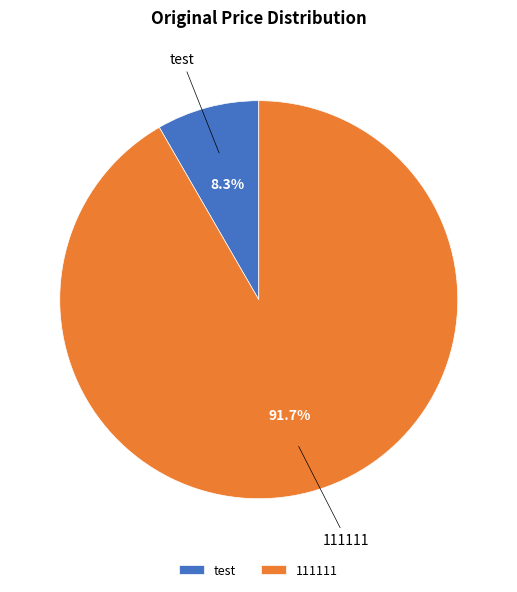

To the nearest percent, what portion does test represent?

8%